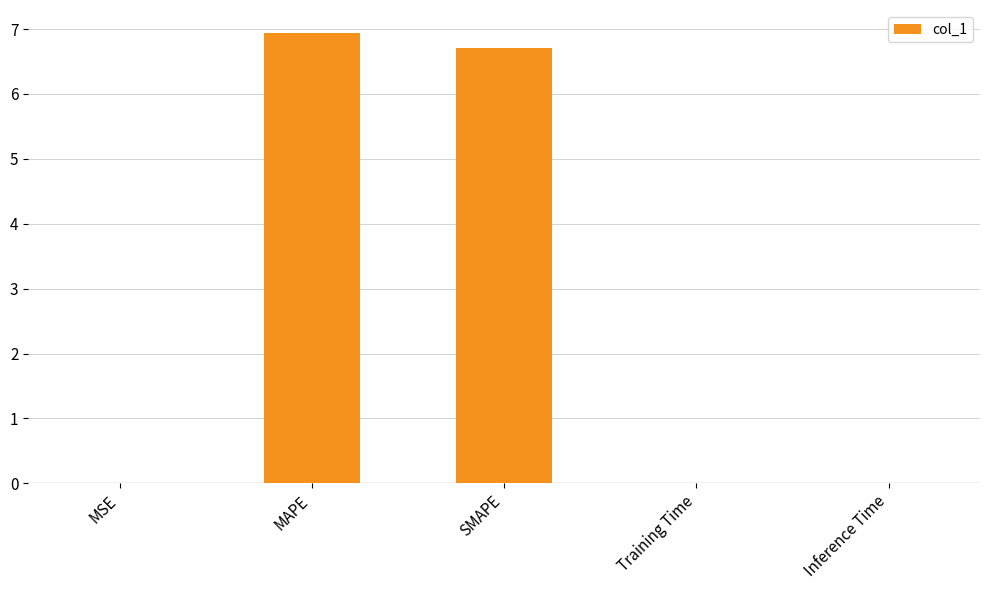

Is it true that the value at Training Time is 0.0?

True